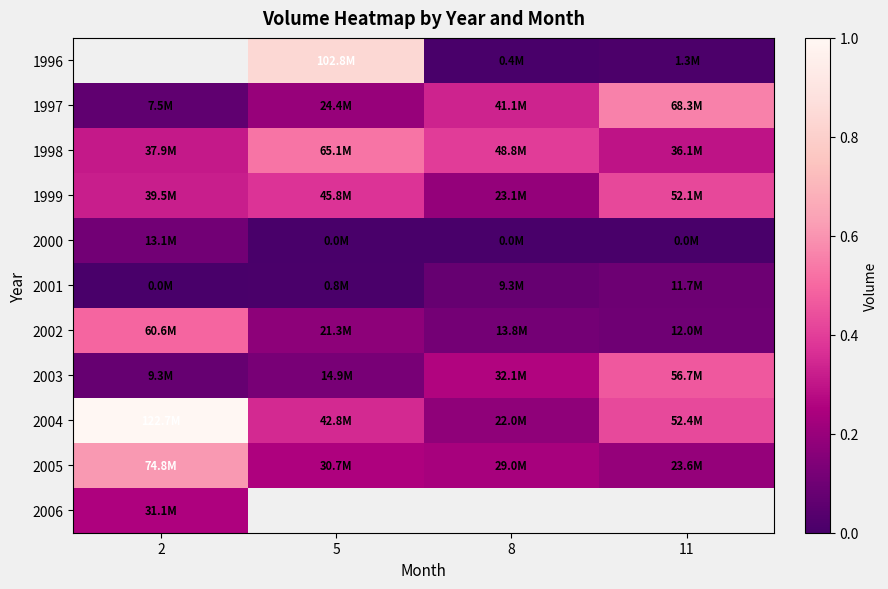

Is it true that 2005 equals 28951155.0 at 8?

True